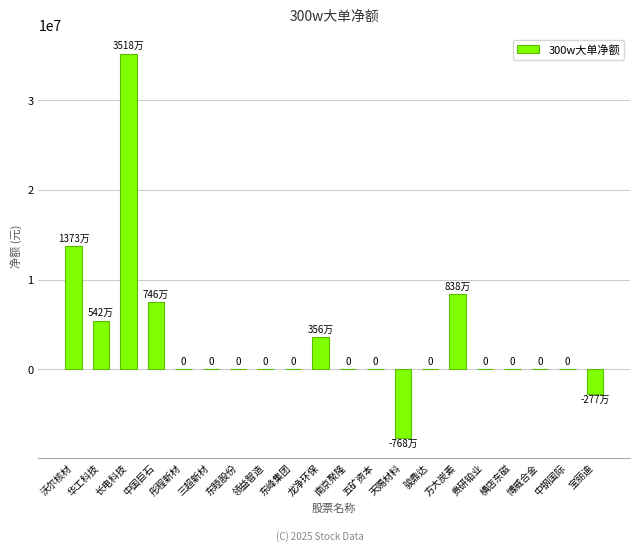

The value at 东峰集团 is 0. True or false?

True